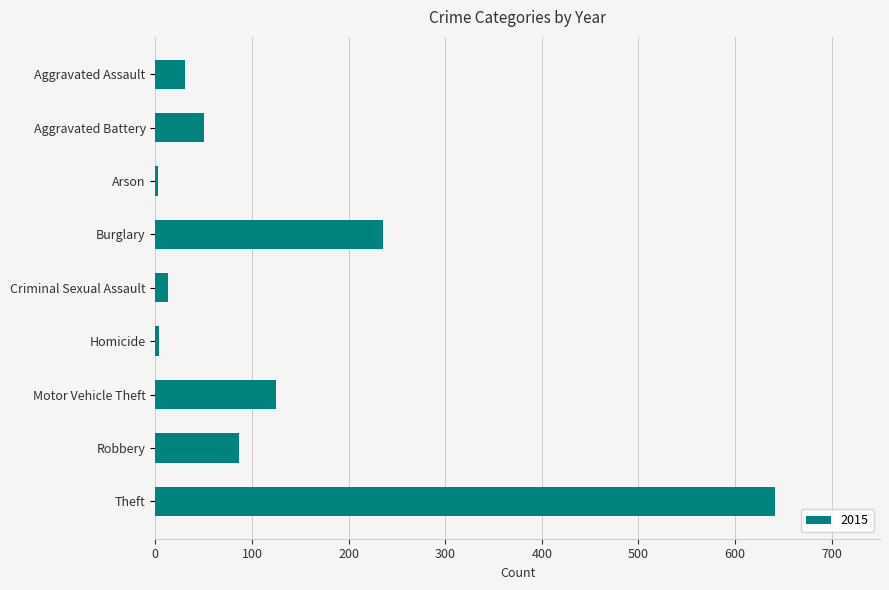

The chart shows a value of 125 at Motor Vehicle Theft. True or false?

True